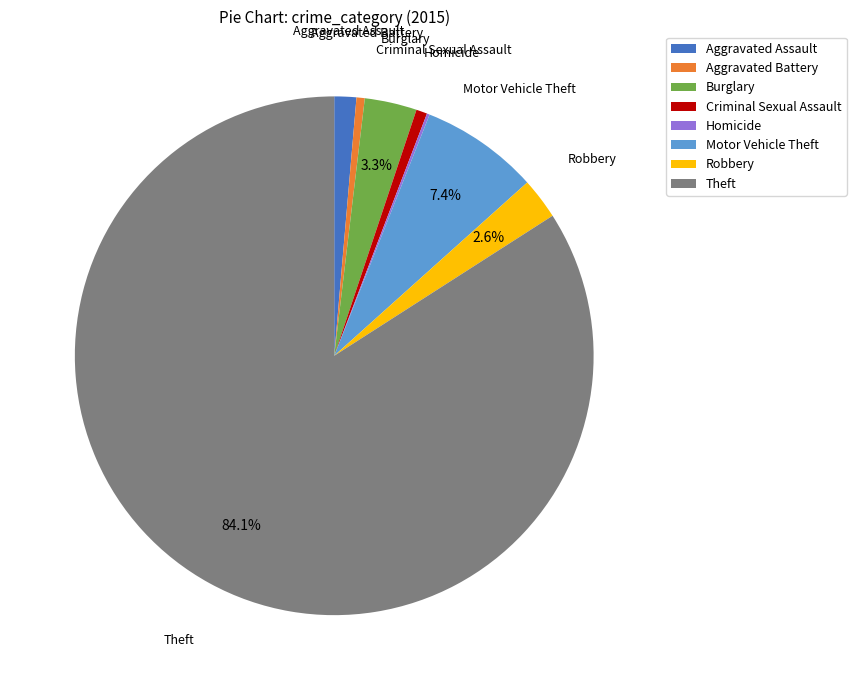

Is it true that Aggravated Assault is 11% of the pie?

False